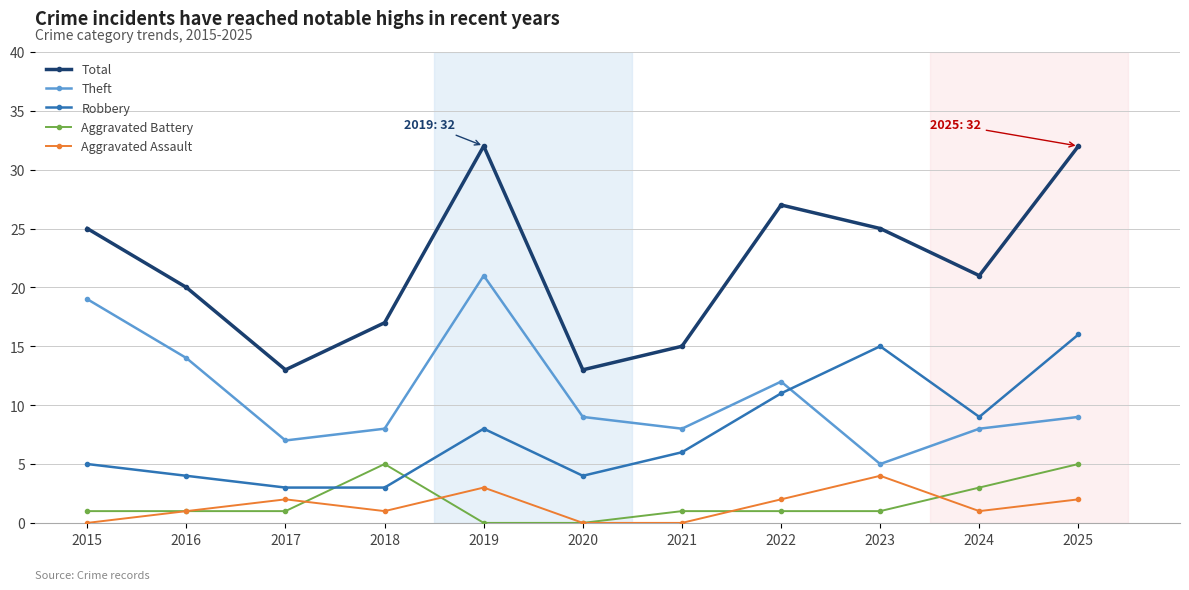

Is this an area chart (filled region under the line)?

No